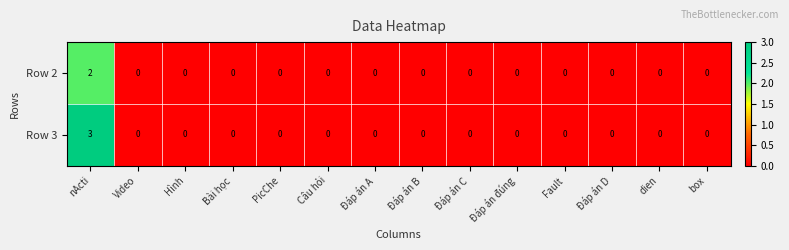

At which category is the sum across all series the highest?

nActi